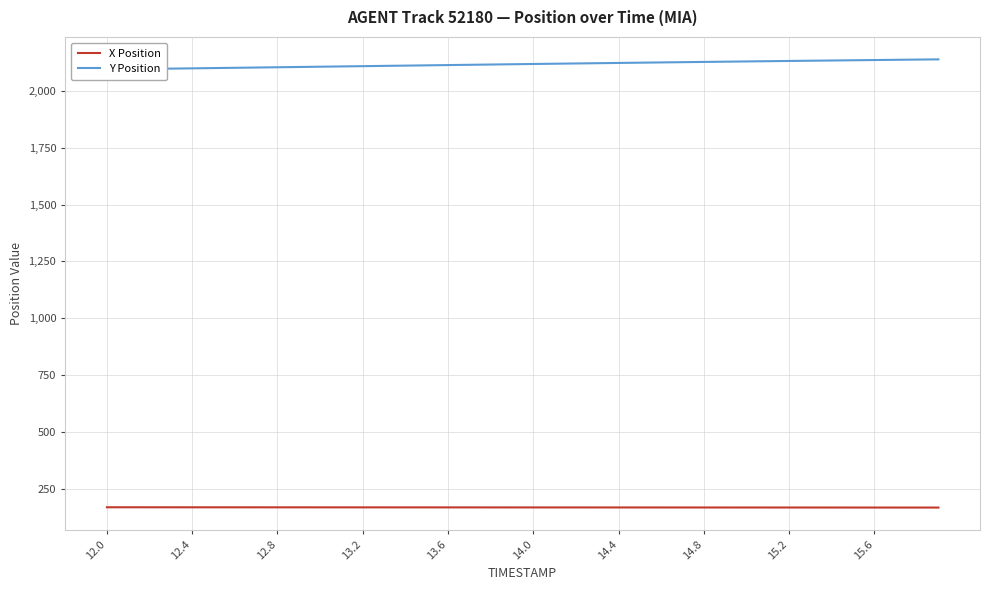

True or false: X Position and Y Position intersect in this chart.

False